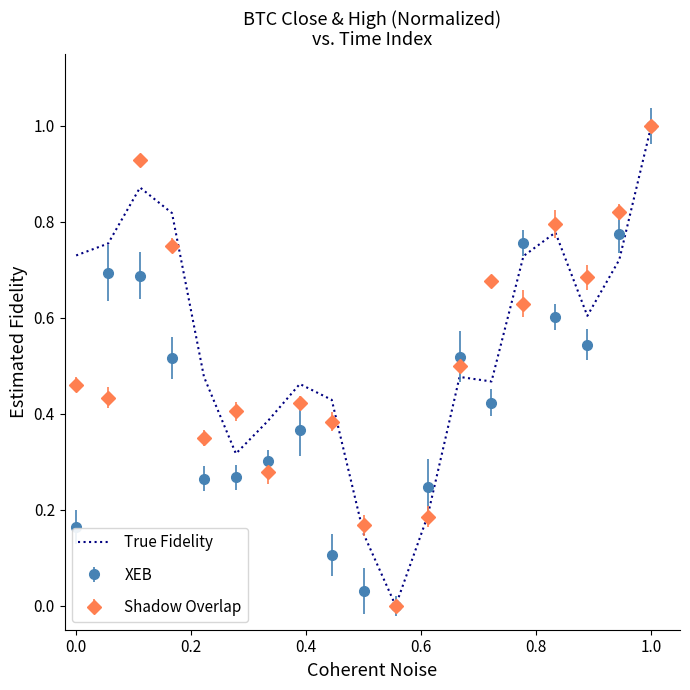

What is the highest value of the True Fidelity series?

1.0